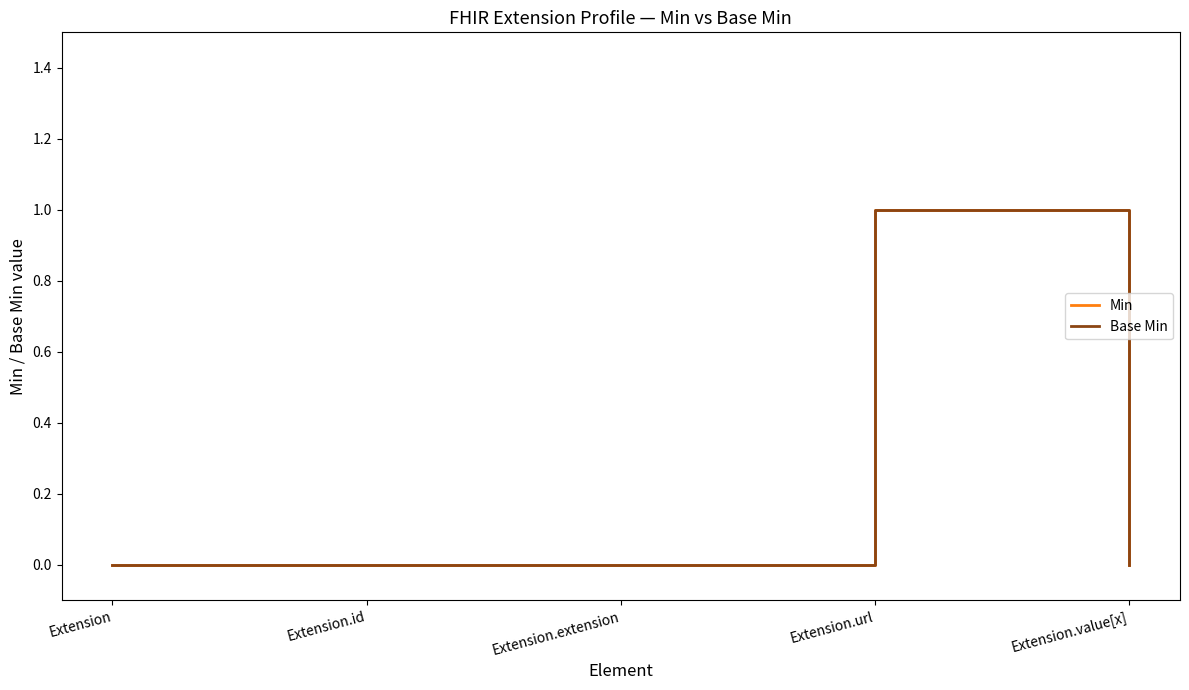

True or false: Base Min has a value of -1 at Extension.extension.

False